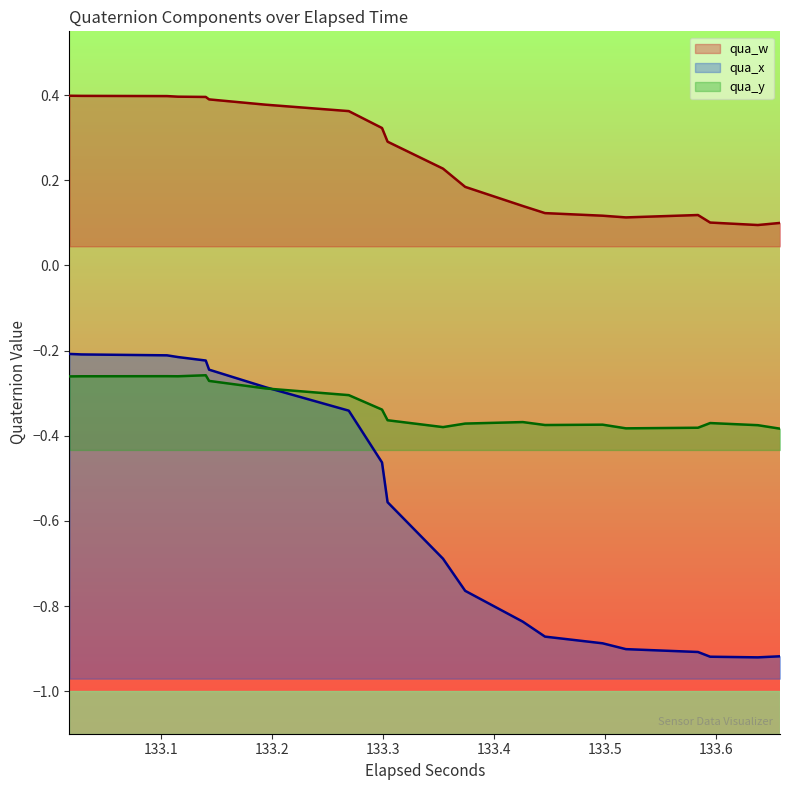

At how many categories does at least one series exceed 0?

40